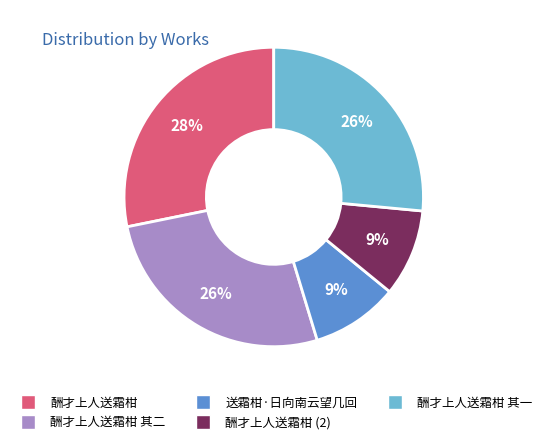

How many slices are in this pie chart?

5